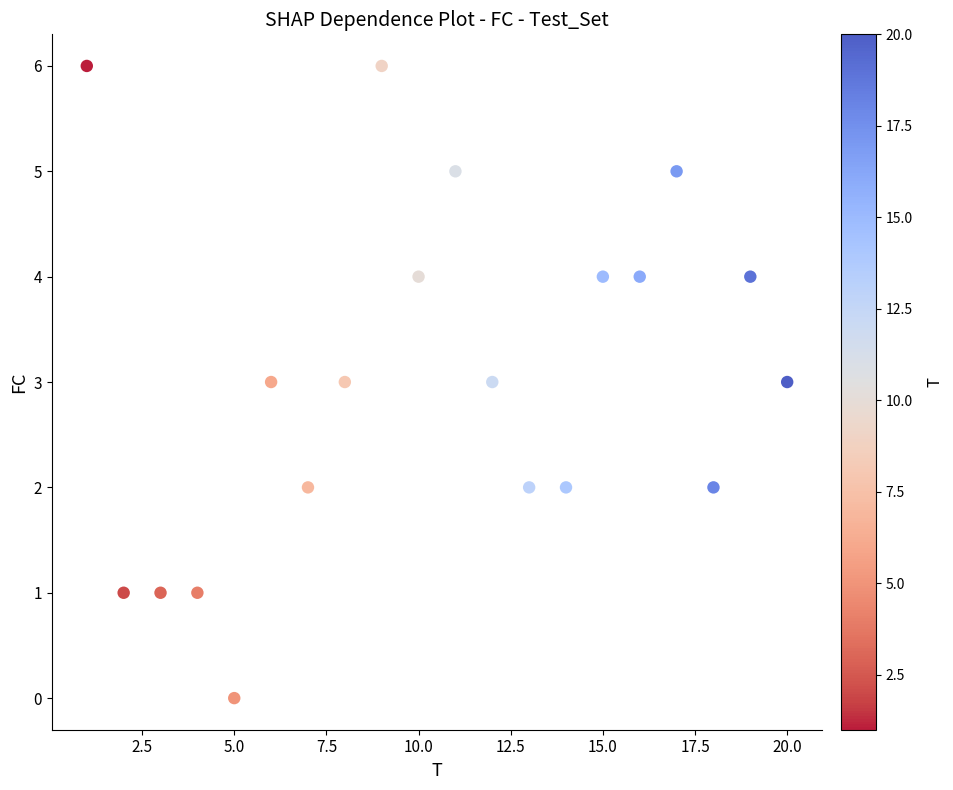

What is the range of X values (max minus min)?

19